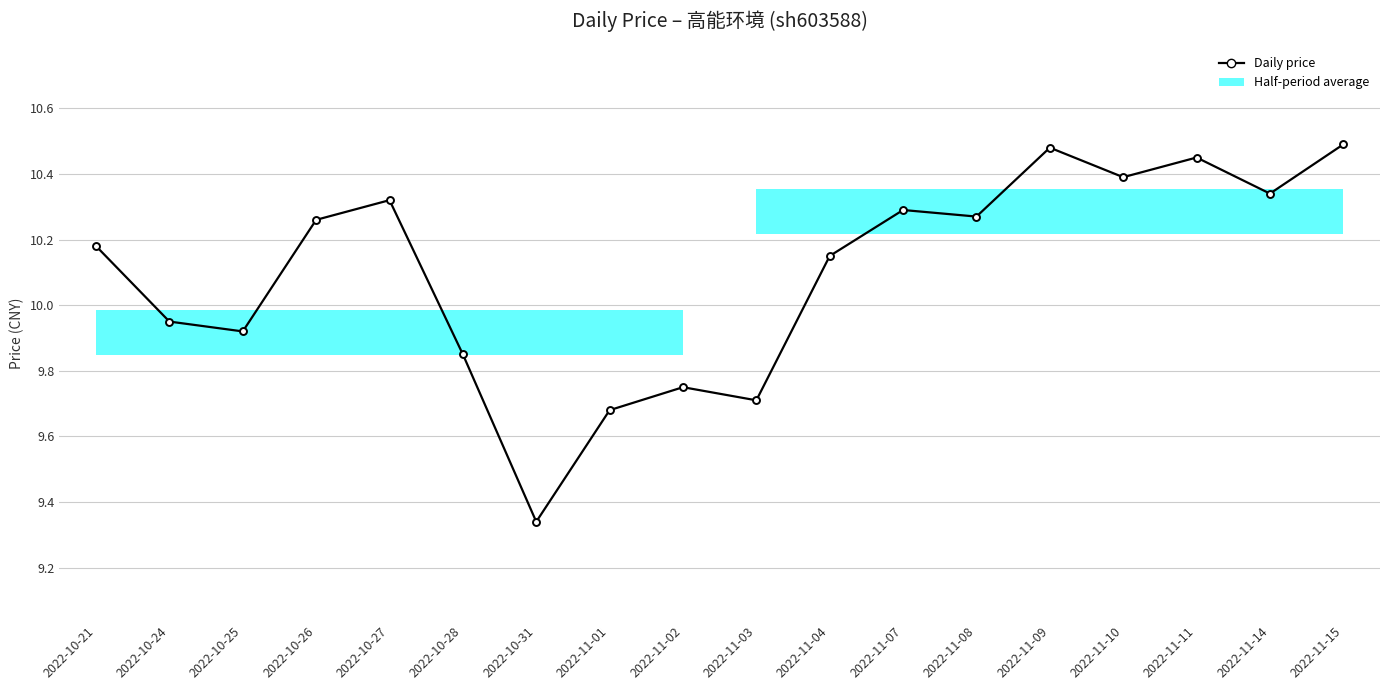

Is it true that the value at 2022-11-09 is 13.8?

False